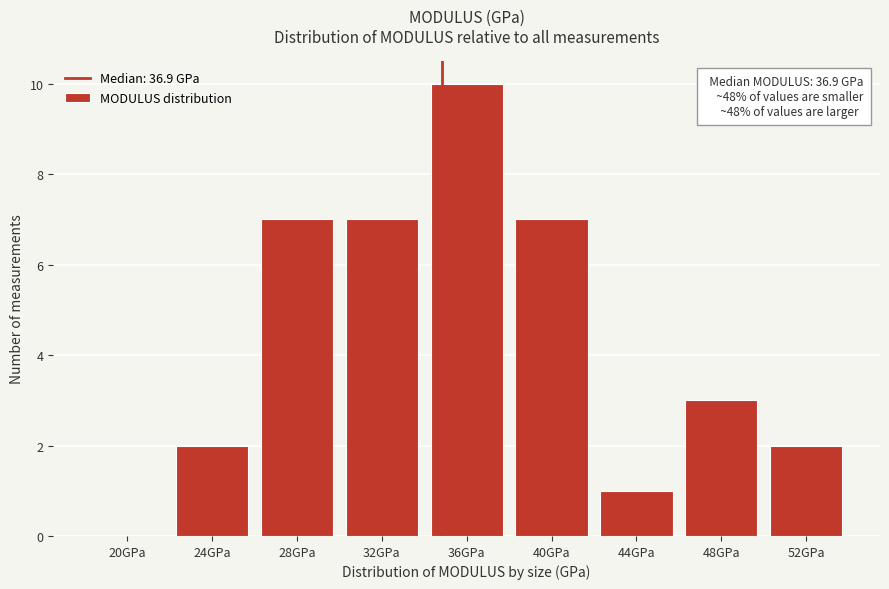

Reading right to left, transcribe all the data shown in this chart.

52GPa=2	48GPa=3	44GPa=1	40GPa=7	36GPa=10	32GPa=7	28GPa=7	24GPa=2	20GPa=0